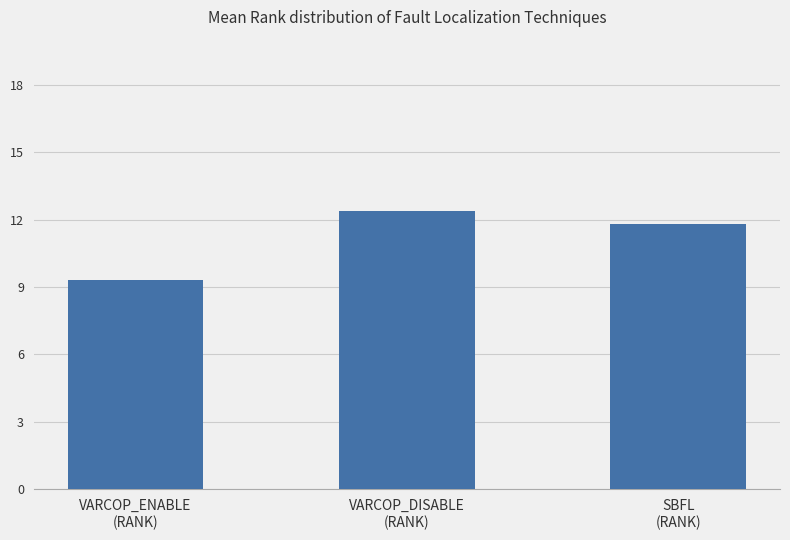

What is the label of the 1st bar from the left?

VARCOP_ENABLE
(RANK)